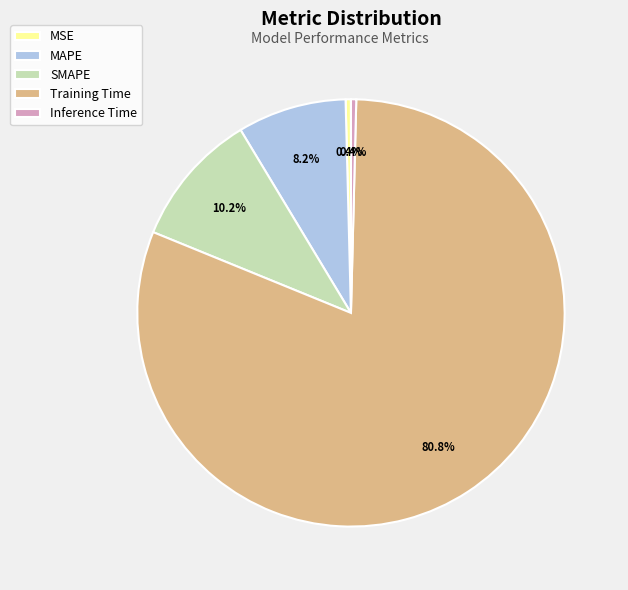

Count the number of slices in the pie.

5